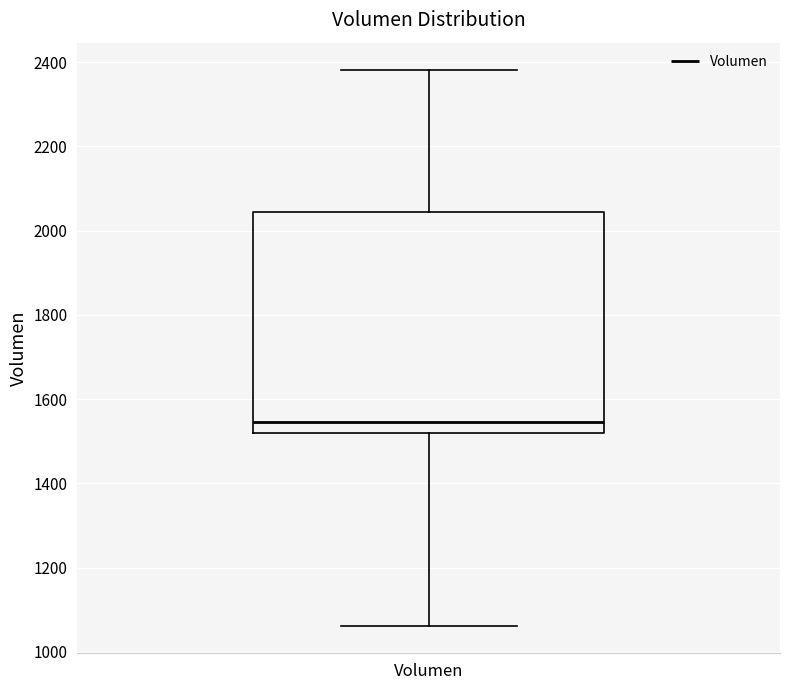

Read this box plot against the y-axis: the position of the median line, the range covered by the box, and the ends of both whiskers. The values are not printed on the chart, so give them approximately, as read against the axis.

median 1540, box 1520 to 2040, whiskers 1060 to 2380